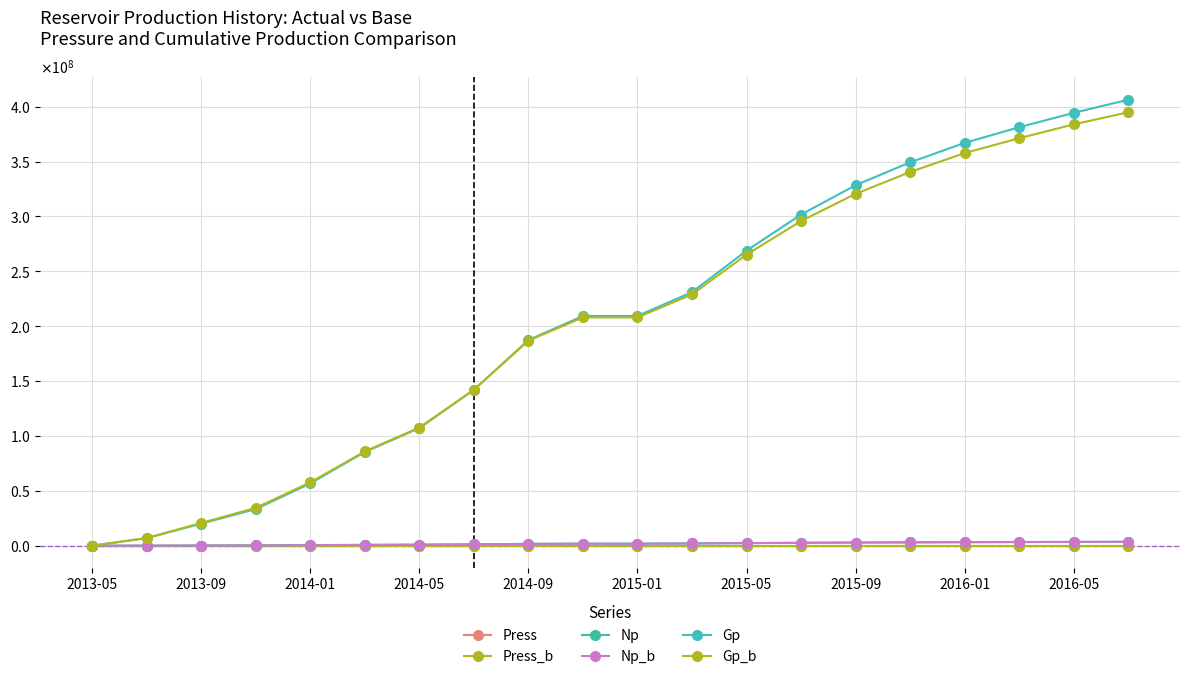

What is the difference between the second highest and minimum values in the Press series?

89.0